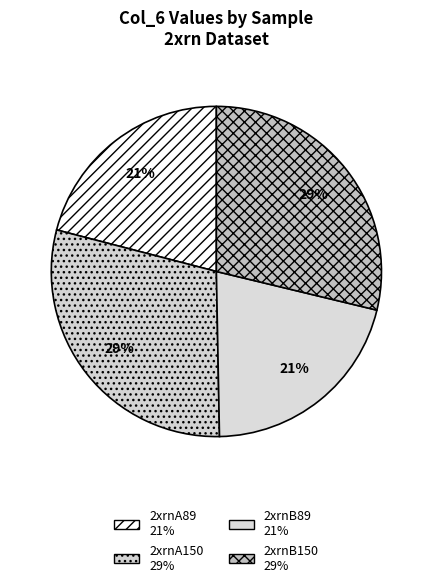

Count the number of slices in the pie.

4